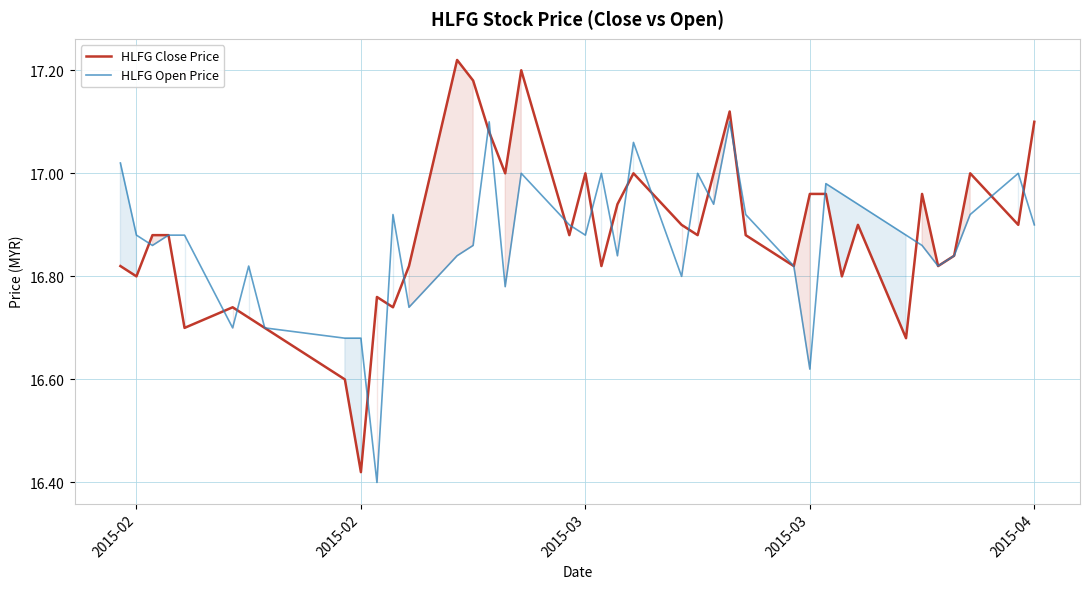

How many lines are shown in the chart?

2